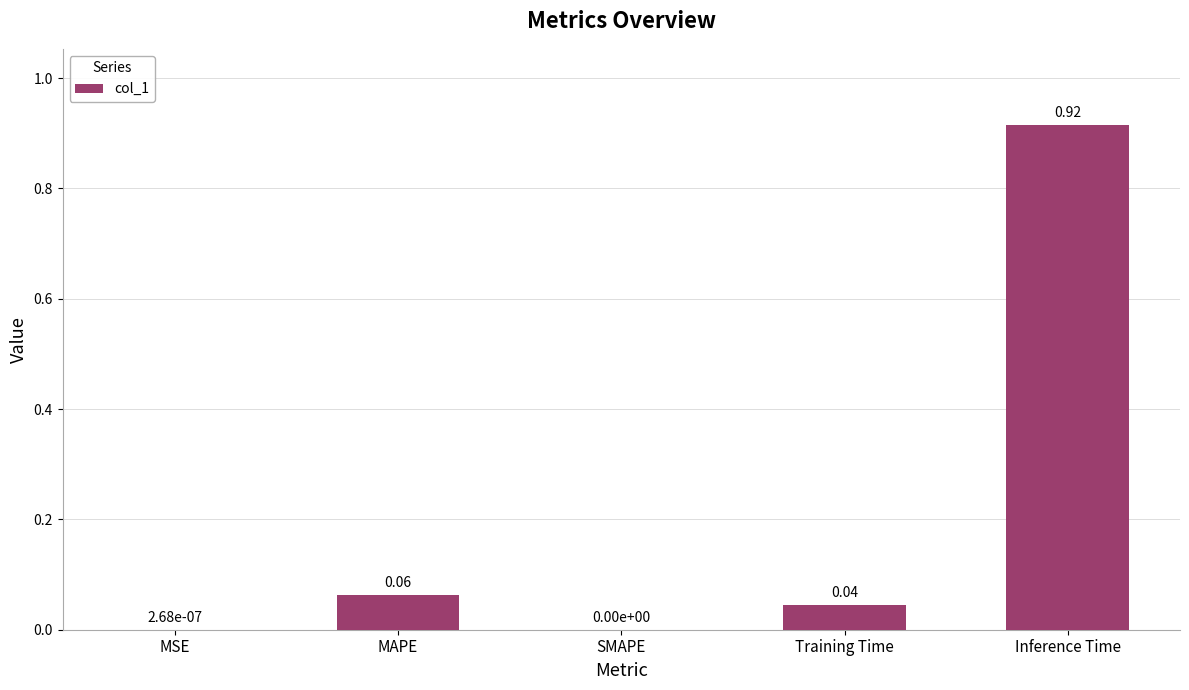

Which category has the highest value across all series?

Inference Time